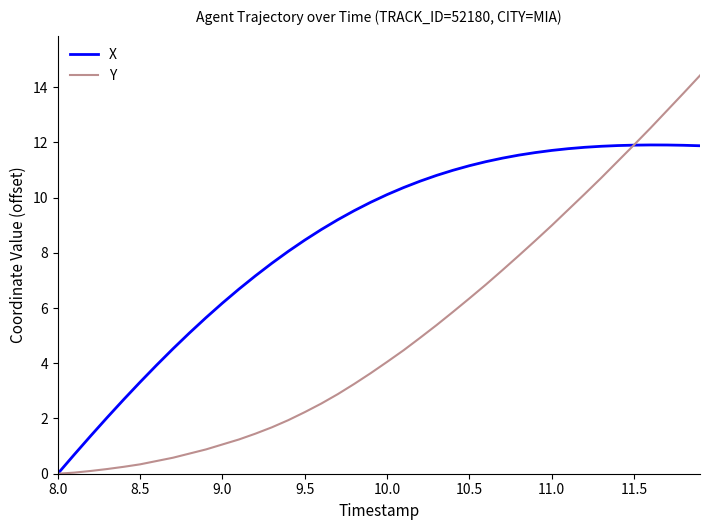

List the series in order of their overall mean, highest first.

X, Y